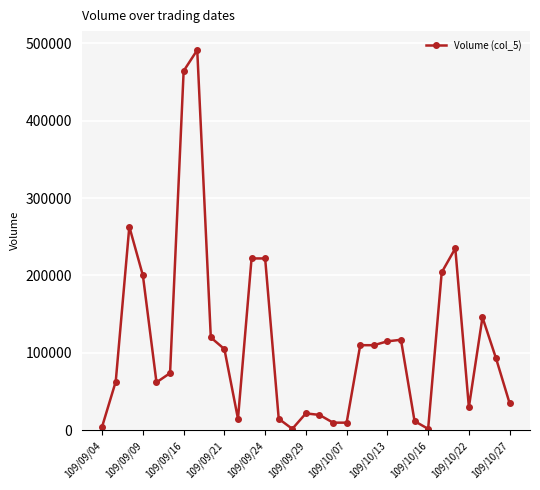

True or false: the data has more than 2 interior local peaks.

True